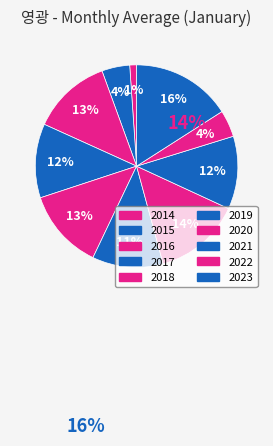

To the nearest percent, what is the combined percentage of 2017 and 2023?

28%